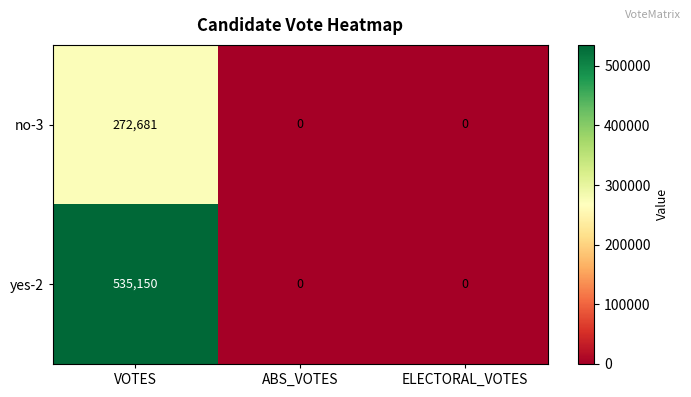

How many values in the no-3 series exceed 0?

1